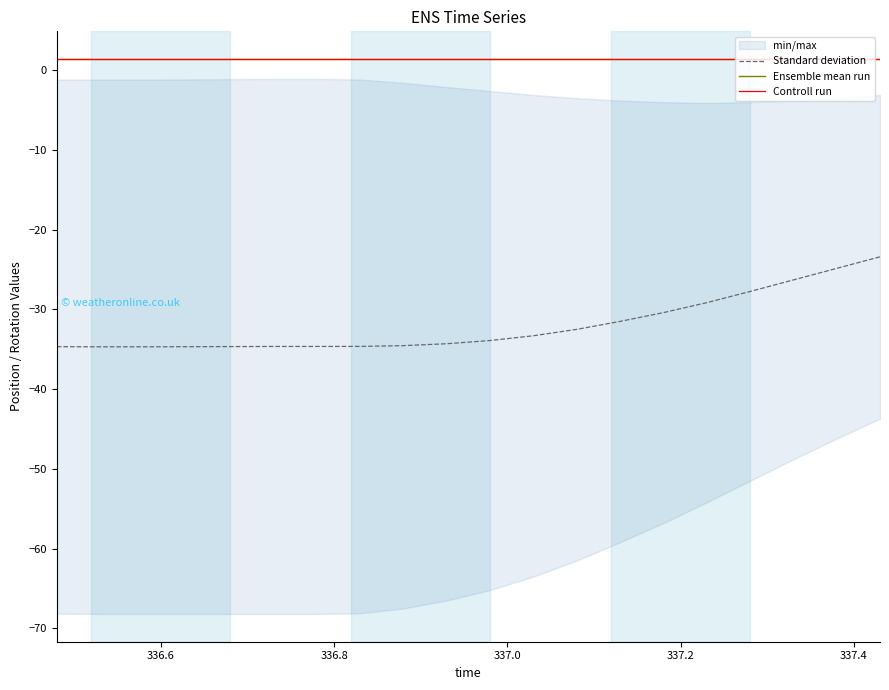

Reading left to right, what are all the values shown in this chart?

Standard deviation: -34.7	-34.7	-34.7	-34.7	-34.7	-34.6	-34.6	-34.6	-34.5	-34.3	-33.9	-33.3	-32.5	-31.5	-30.4	-29.2	-27.8	-26.3	-24.9	-23.4
Ensemble mean run: 1.4	1.4	1.4	1.4	1.4	1.4	1.4	1.4	1.4	1.4	1.4	1.4	1.4	1.4	1.4	1.4	1.4	1.4	1.4	1.4
Controll run: 1.4	1.4	1.4	1.4	1.4	1.4	1.4	1.4	1.4	1.4	1.4	1.4	1.4	1.4	1.4	1.4	1.4	1.4	1.4	1.4